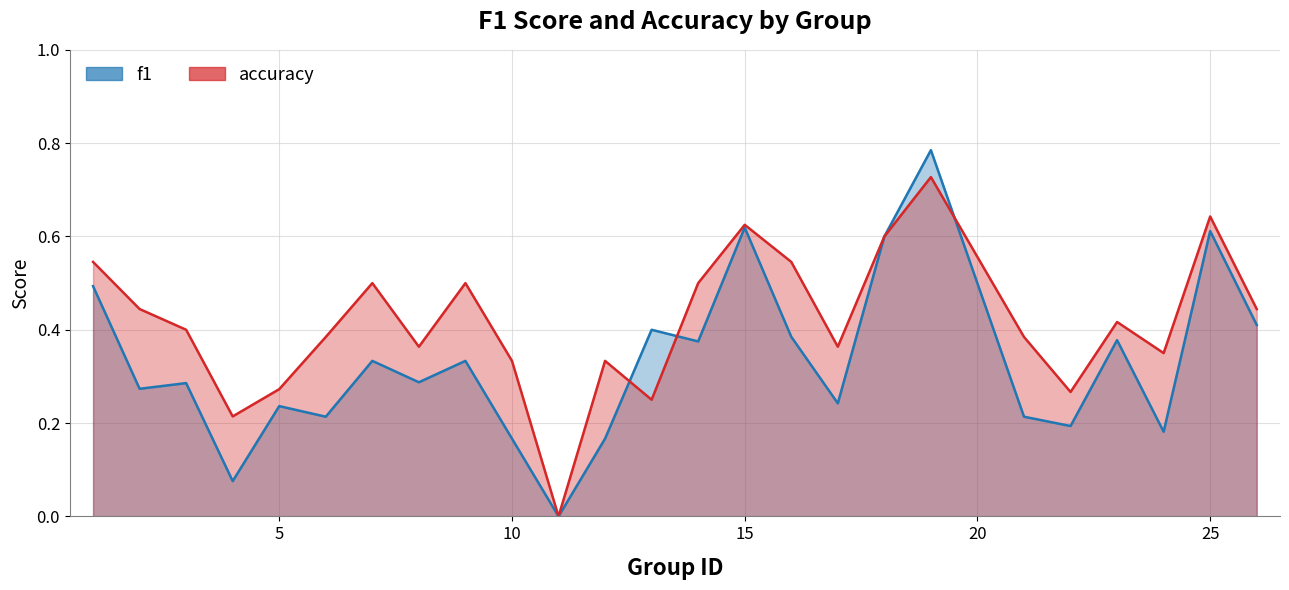

Rank the series at 20 from lowest to highest value.

f1, accuracy